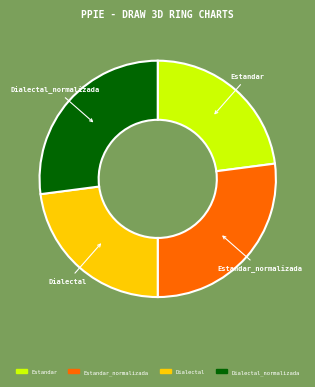

Approximately how many times larger is the value at Dialectal compared to Estandar_normalizada?

0.8